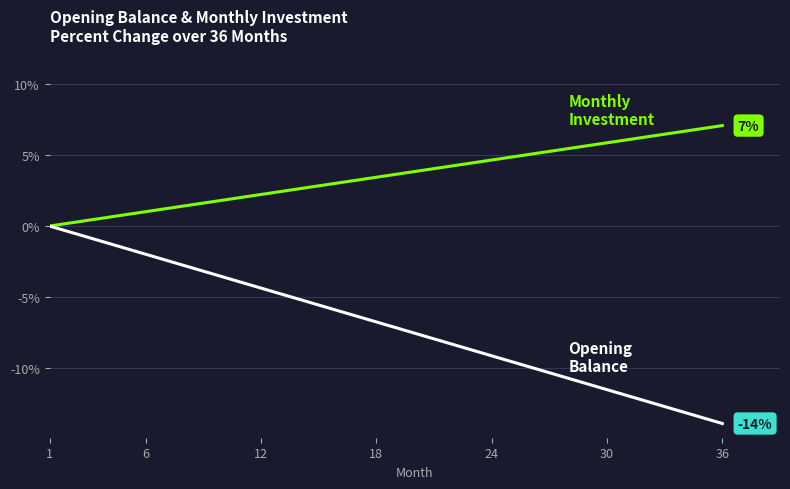

What is the minimum value shown in the chart?

-13.9